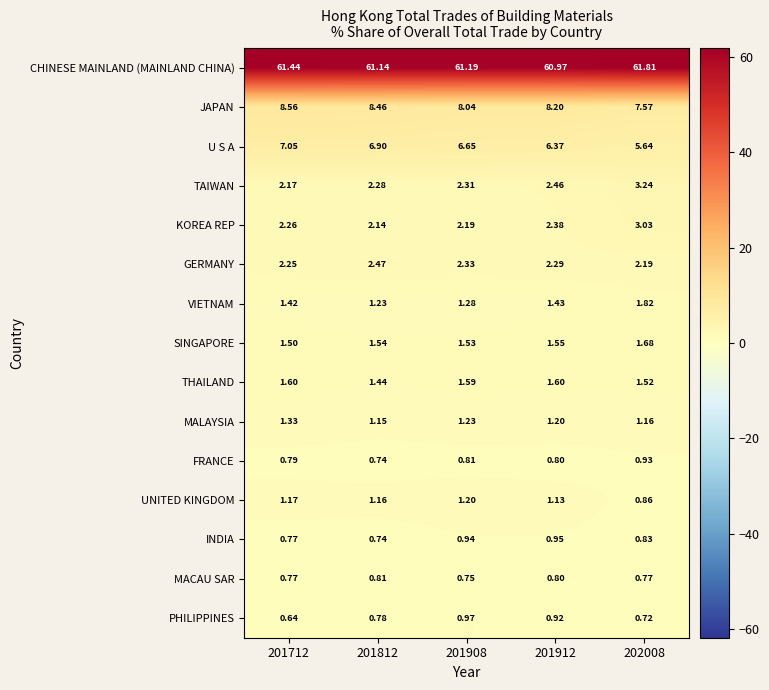

Which series has the largest total across all categories?

CHINESE MAINLAND (MAINLAND CHINA)